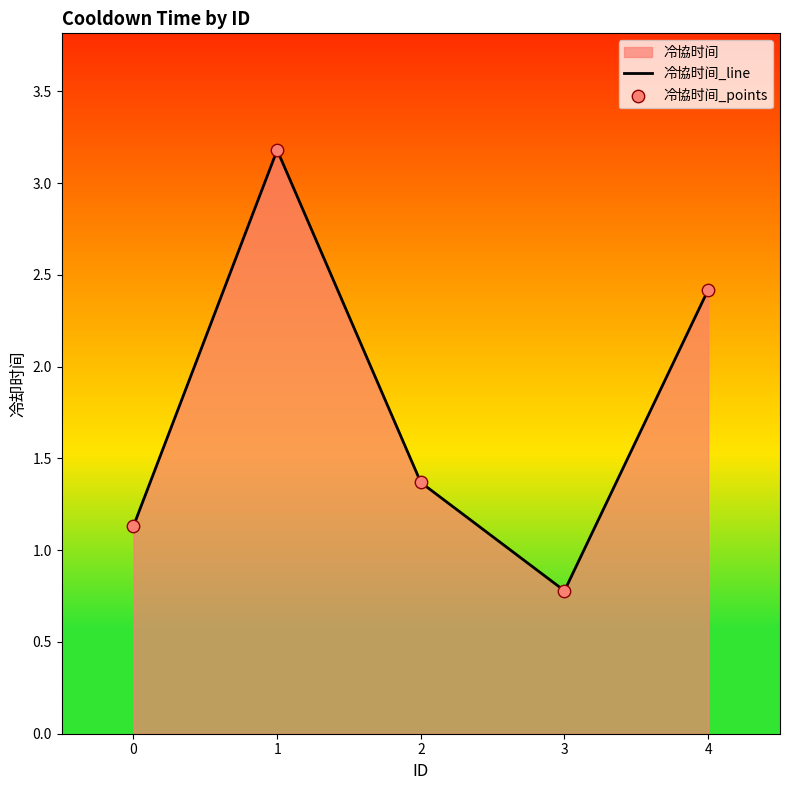

What is the total value across all series at 4?

4.8